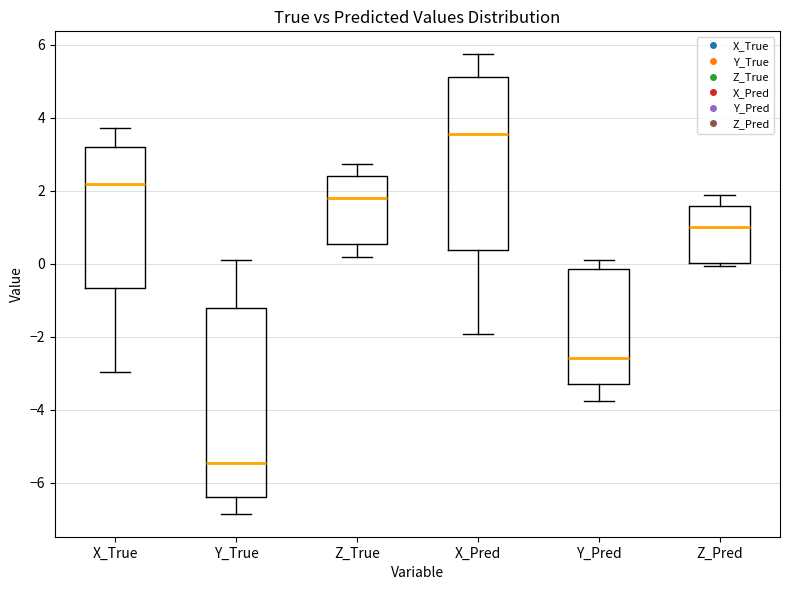

Where does the median line of the box for Z_True sit on the y-axis? The values are not printed on the chart, so give them approximately, as read against the axis.

1.8